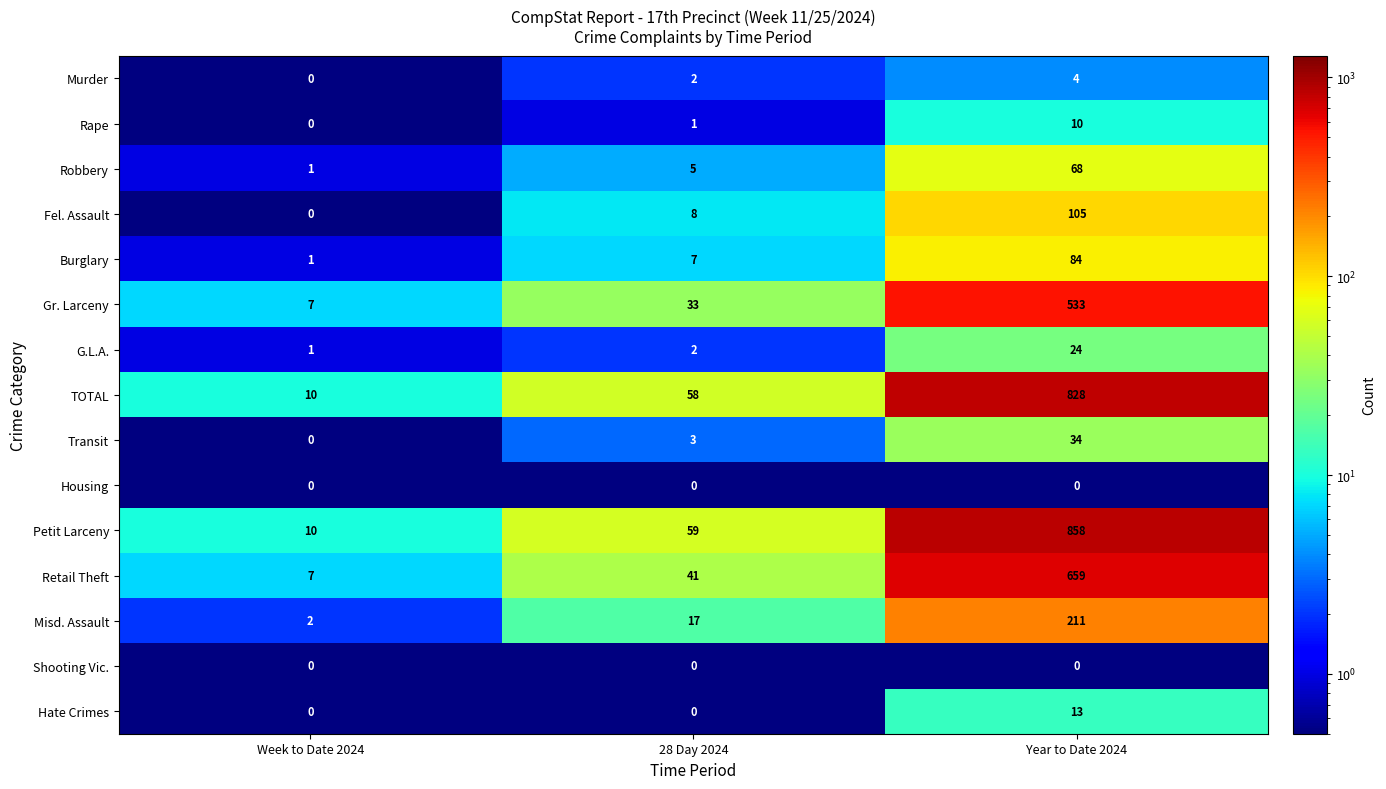

How many data points in TOTAL are less than 58?

1